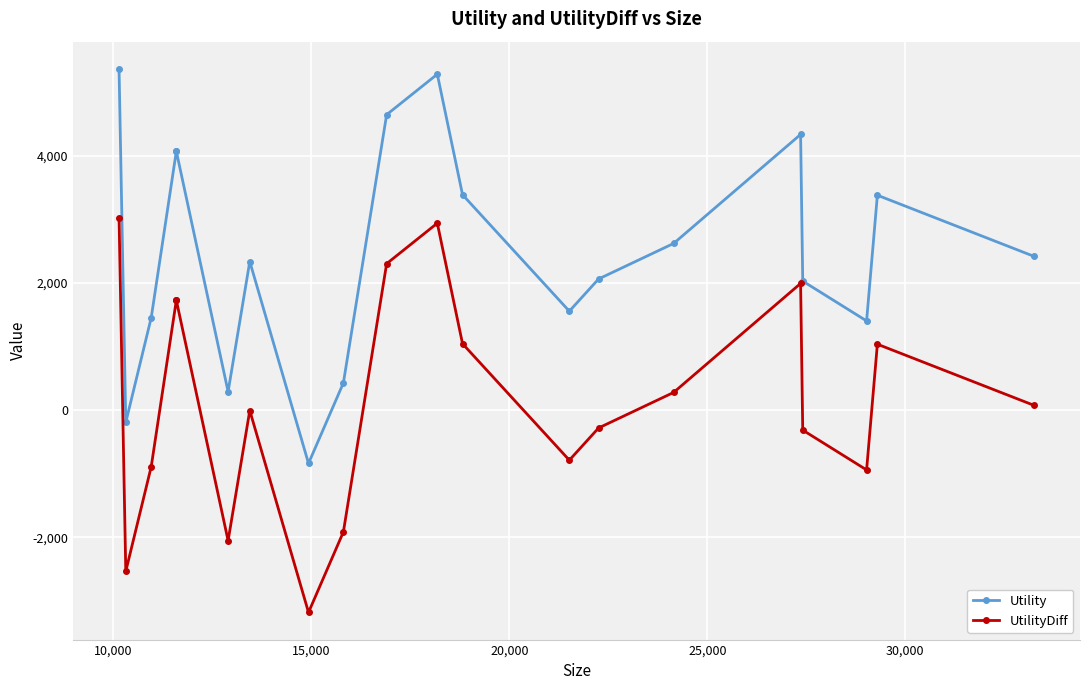

In Utility, how many points are higher than both neighbors (excluding endpoints)?

4